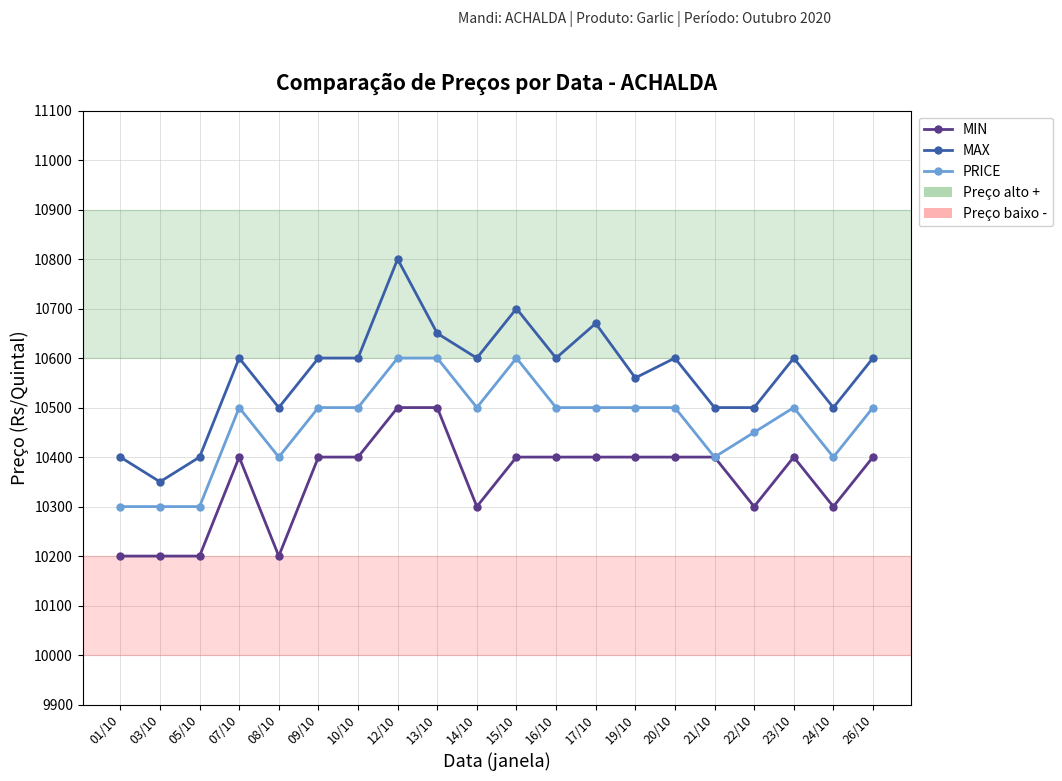

Rank the series at 01/10 from highest to lowest value.

MAX, PRICE, MIN